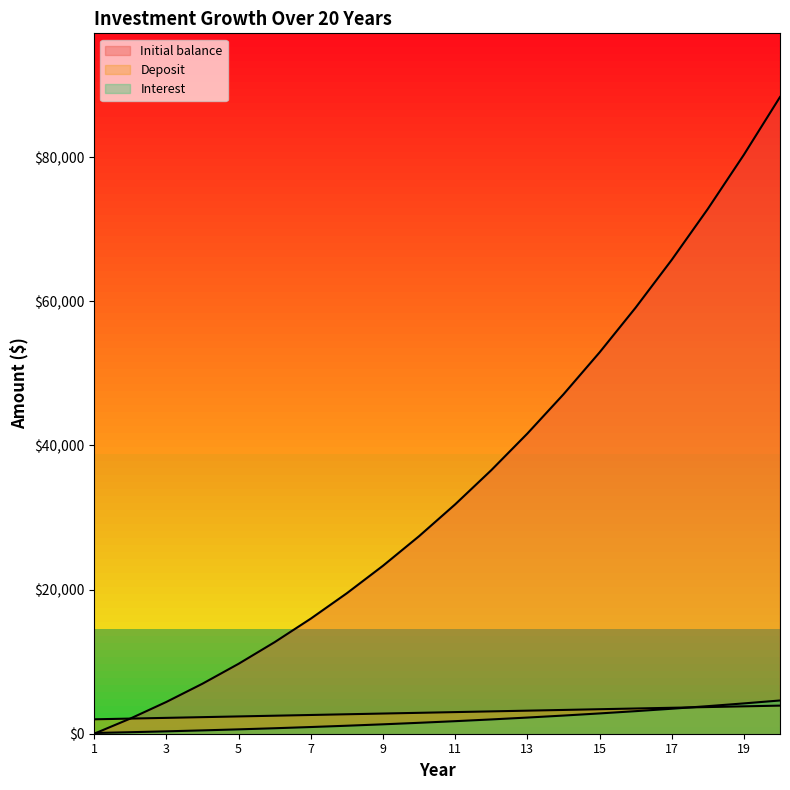

The value of Deposit at 13 is 3200.0. True or false?

True